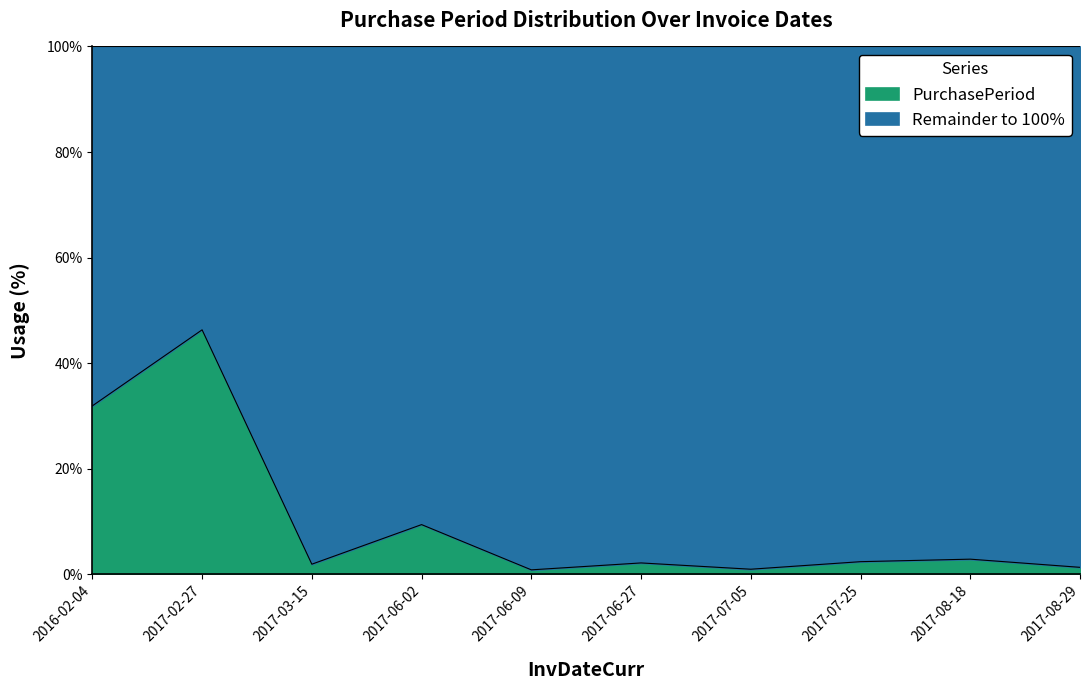

Which label corresponds to the largest value in the chart?

2017-02-27